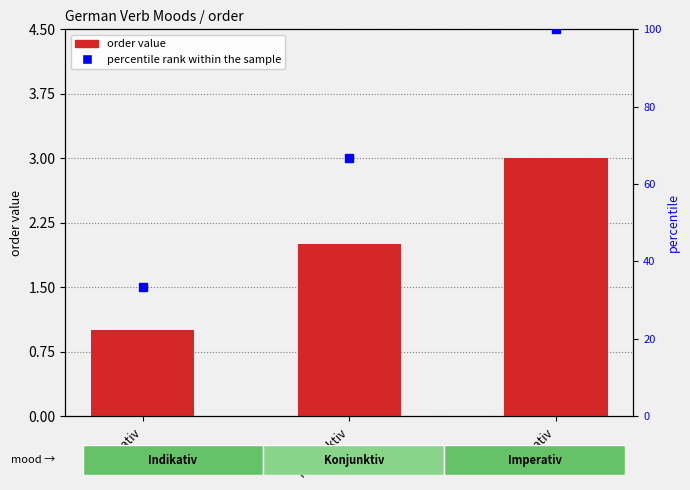

What is the approximate value at Imperativ?

3